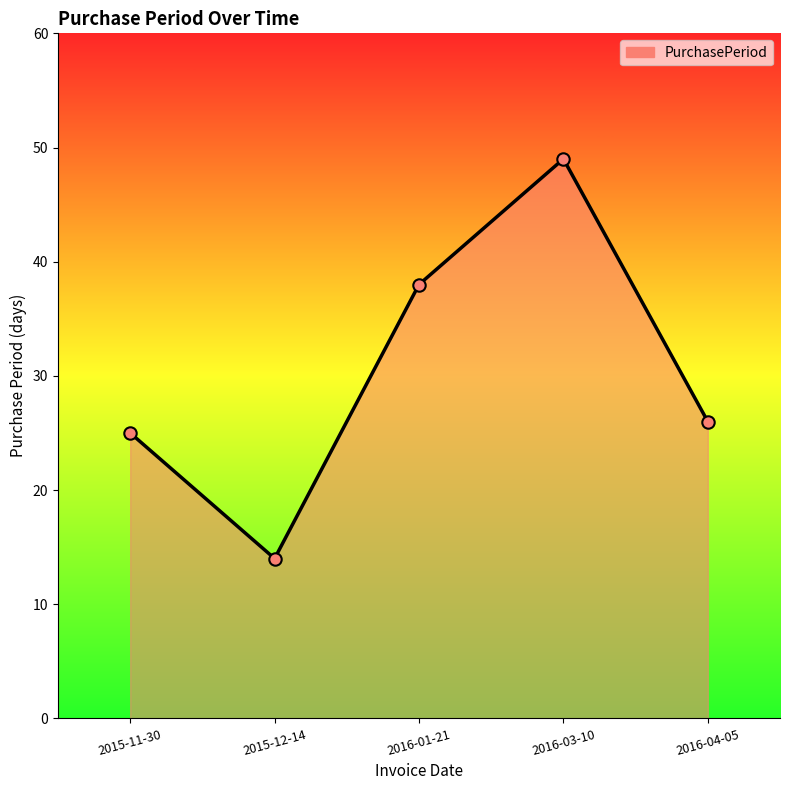

Between 2015-12-14 and 2015-11-30, which is larger?

2015-11-30